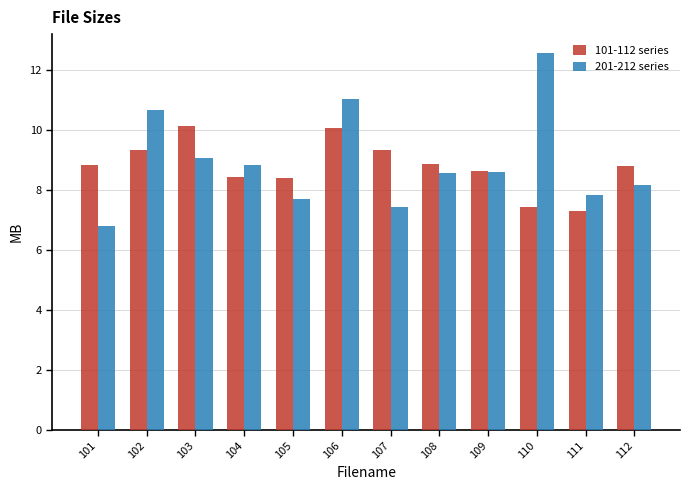

Rank the series at 106 from lowest to highest value.

101-112 series, 201-212 series